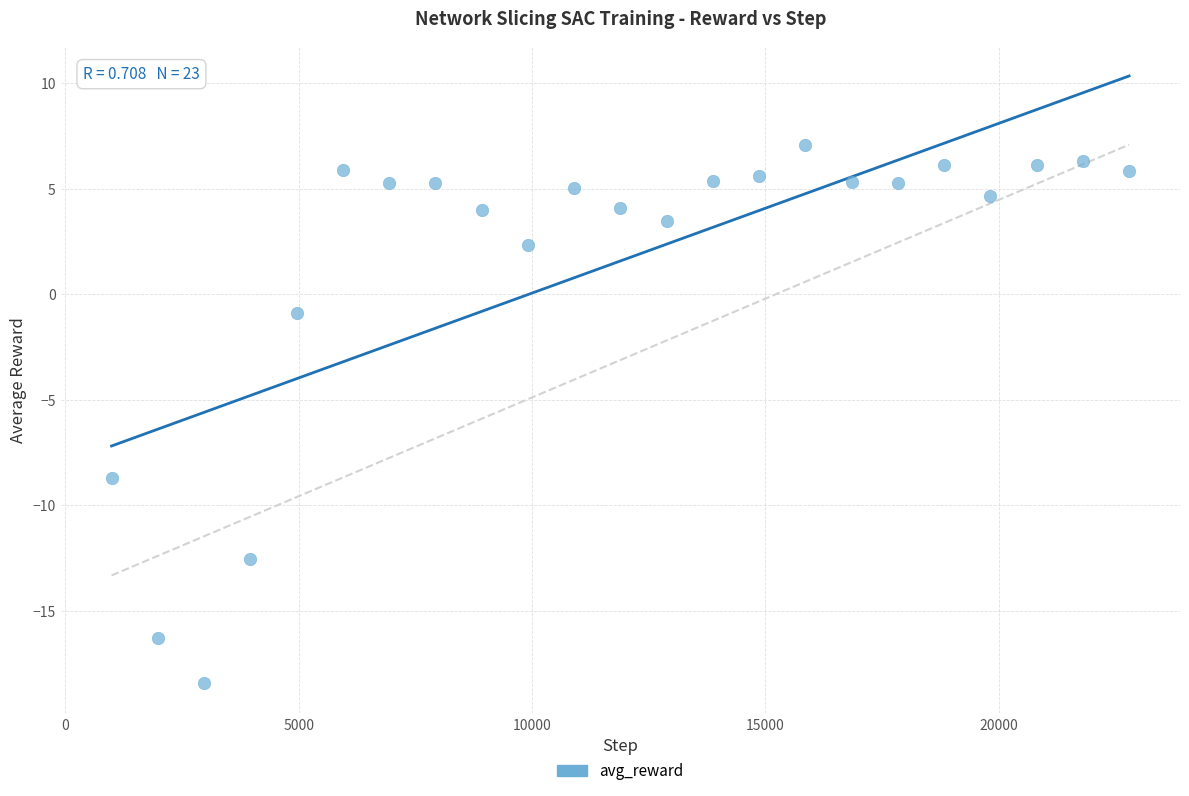

What Y value in the scatter plot is closest to -5?

-8.7